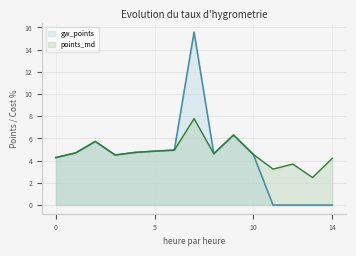

In points_md, how many points are lower than both neighbors (excluding endpoints)?

4